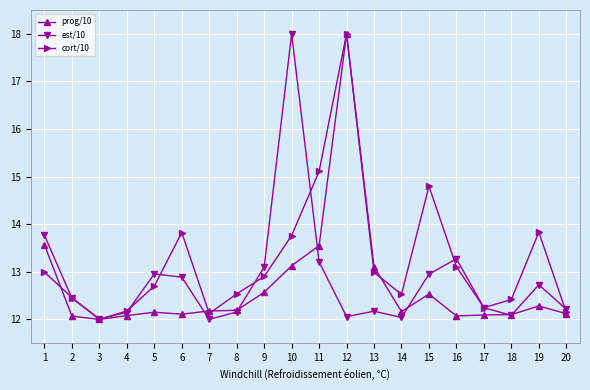

Which series has the largest total across all categories?

cort/10